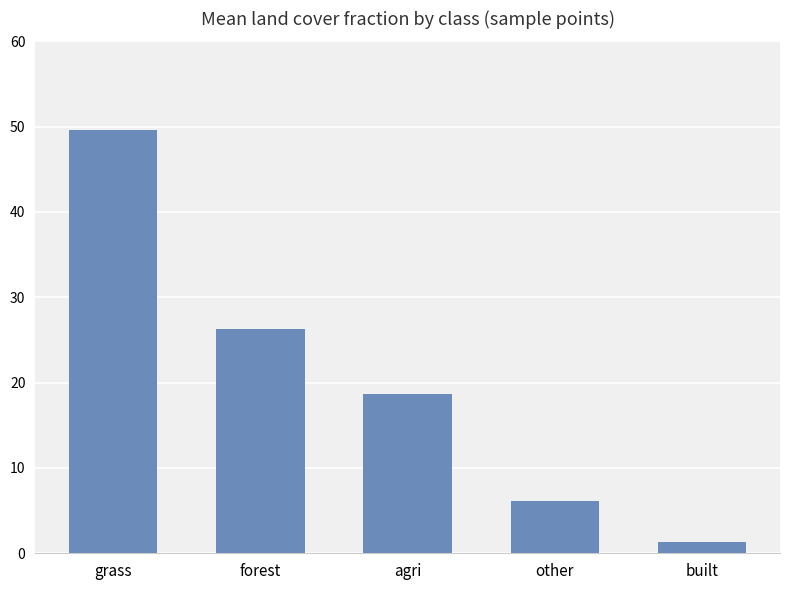

The chart shows a value of 1.7 at other. True or false?

False